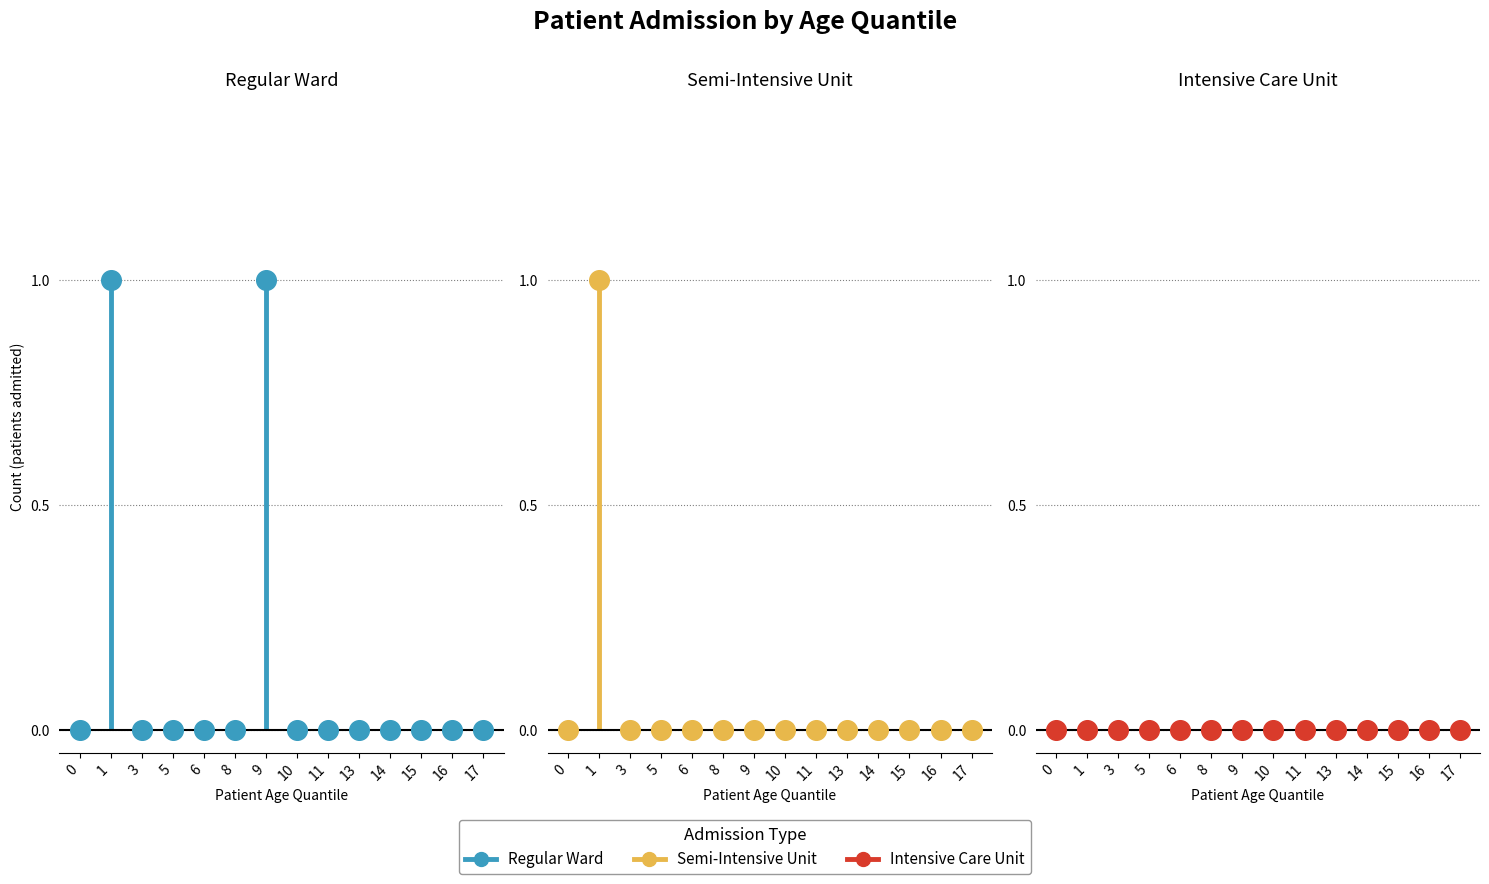

At which category is the sum across all series the highest?

1